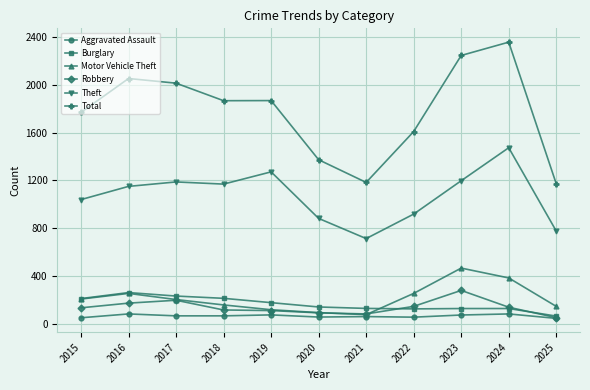

At how many categories does at least one series exceed 1524?

8